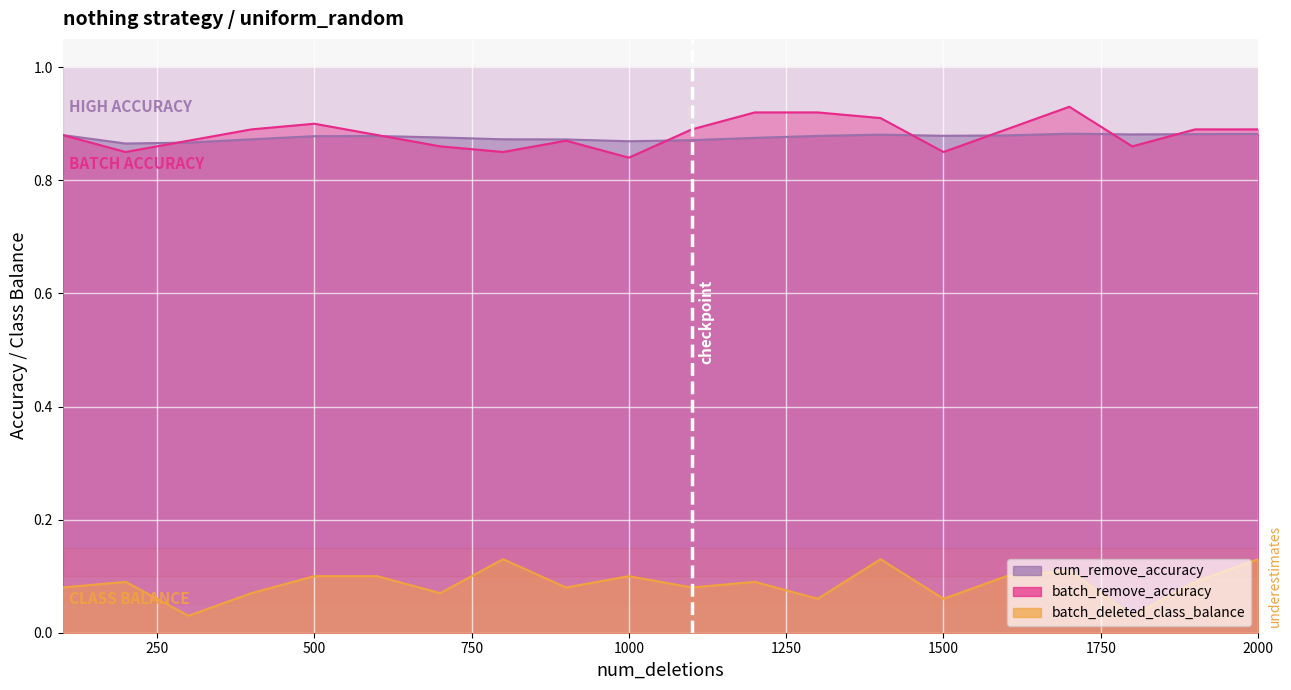

Reading left to right, transcribe all the data shown in this chart.

cum_remove_accuracy: 0.9	0.9	0.9	0.9	0.9	0.9	0.9	0.9	0.9	0.9	0.9	0.9	0.9	0.9	0.9	0.9	0.9	0.9	0.9	0.9
batch_remove_accuracy: 0.9	0.8	0.9	0.9	0.9	0.9	0.9	0.8	0.9	0.8	0.9	0.9	0.9	0.9	0.8	0.9	0.9	0.9	0.9	0.9
batch_deleted_class_balance: 0.1	0.1	0.0	0.1	0.1	0.1	0.1	0.1	0.1	0.1	0.1	0.1	0.1	0.1	0.1	0.1	0.1	0.0	0.1	0.1